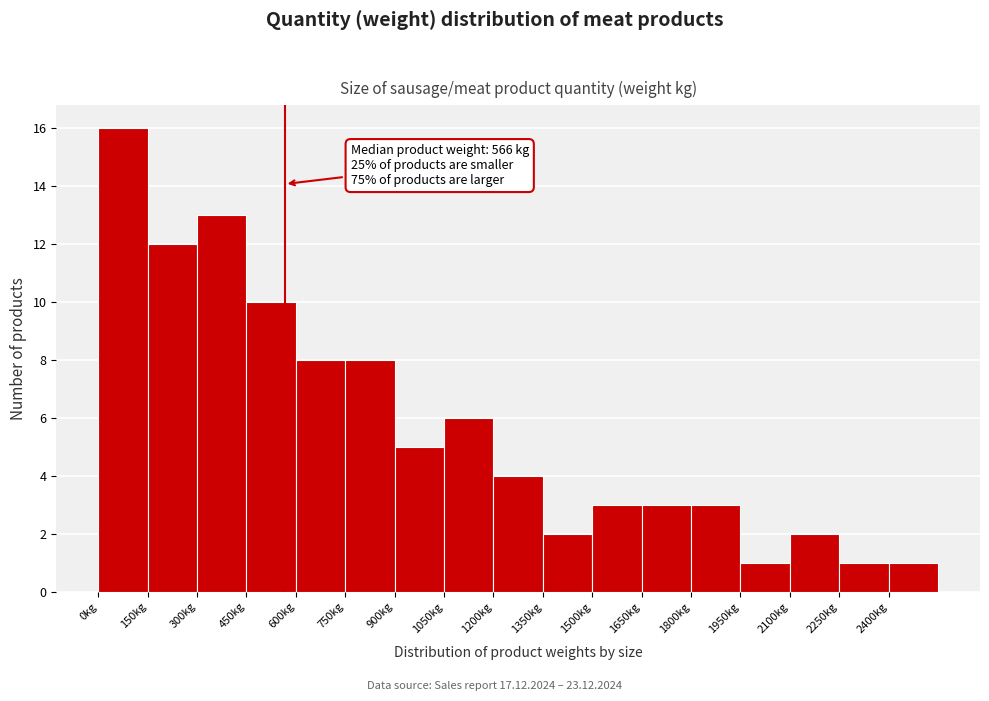

Which range on the x-axis has the tallest bar?

0 to 150